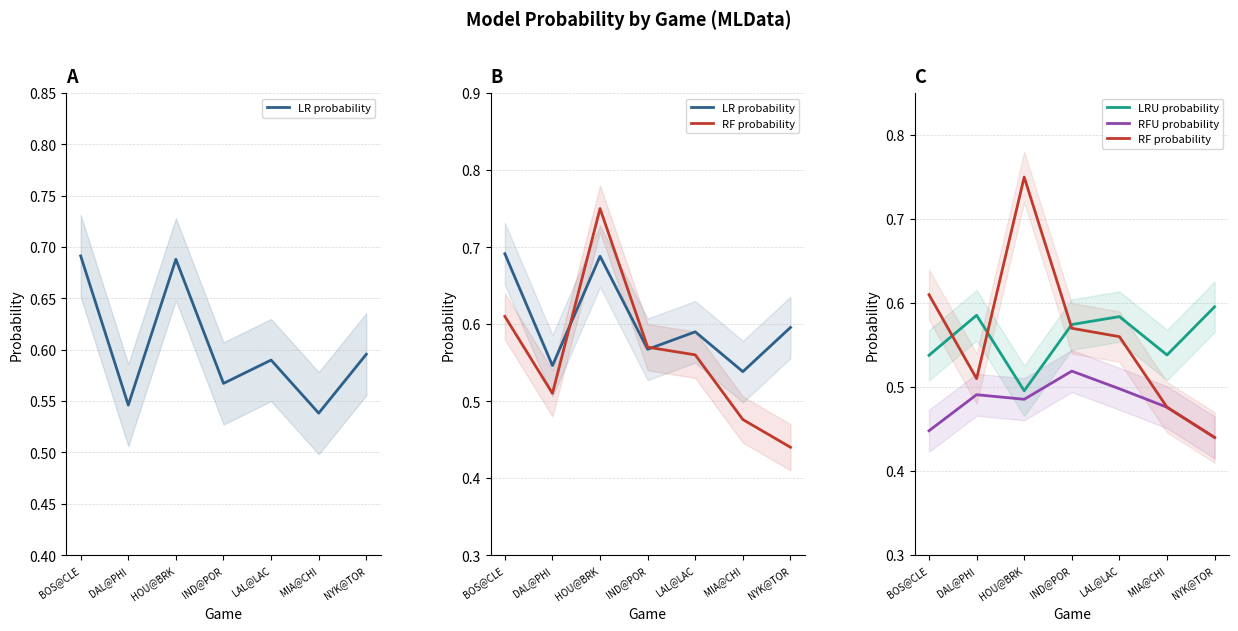

What is the sum of the LRU probability values at MIA@CHI and NYK@TOR?

1.1